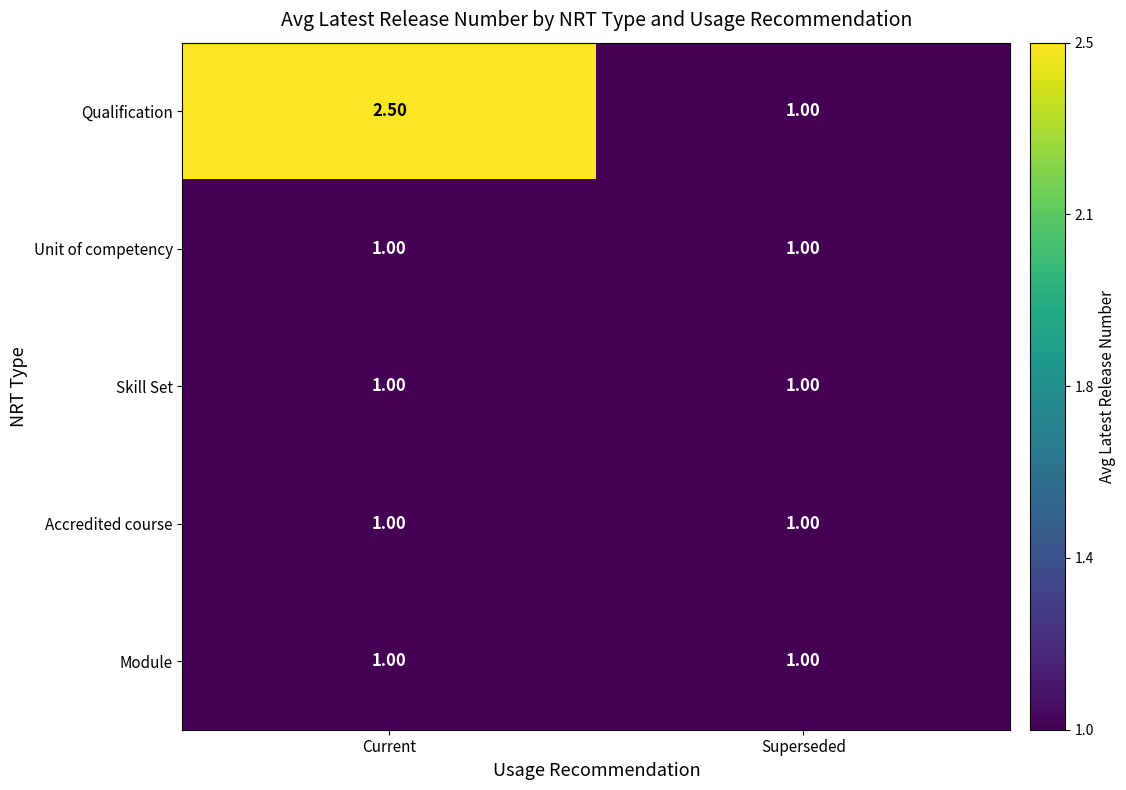

What is the average value of the Unit of competency series?

1.0